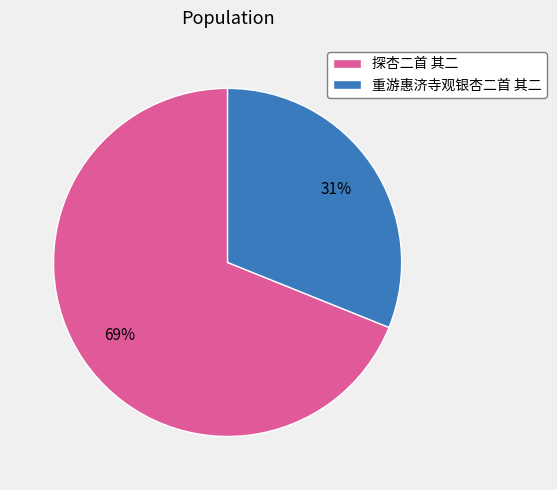

How many segments does this pie chart have?

2